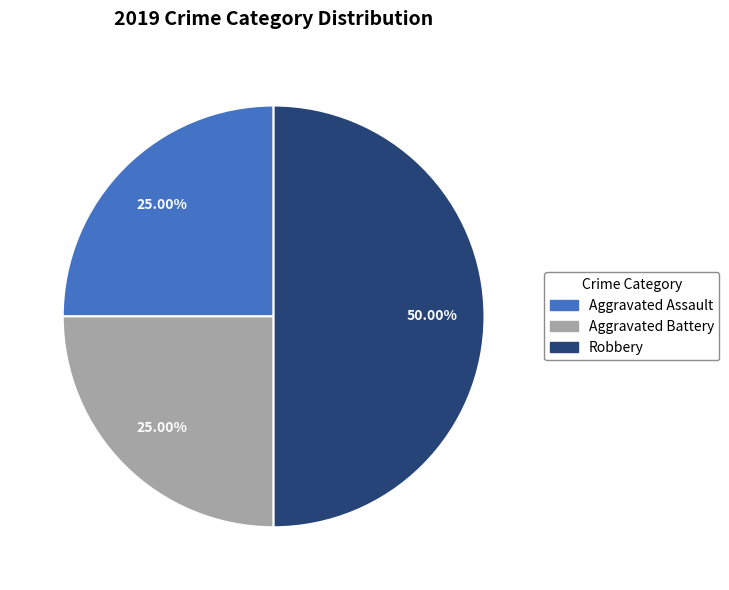

Is it true that Aggravated Battery is 13% of the pie?

False